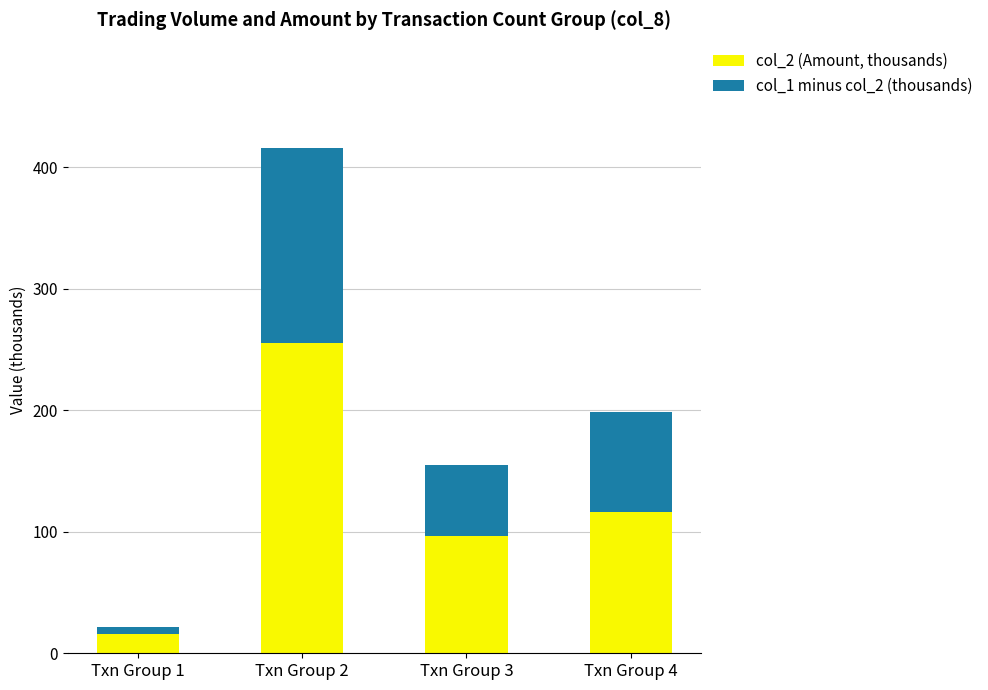

At which category is the sum across all series the highest?

Txn Group 2